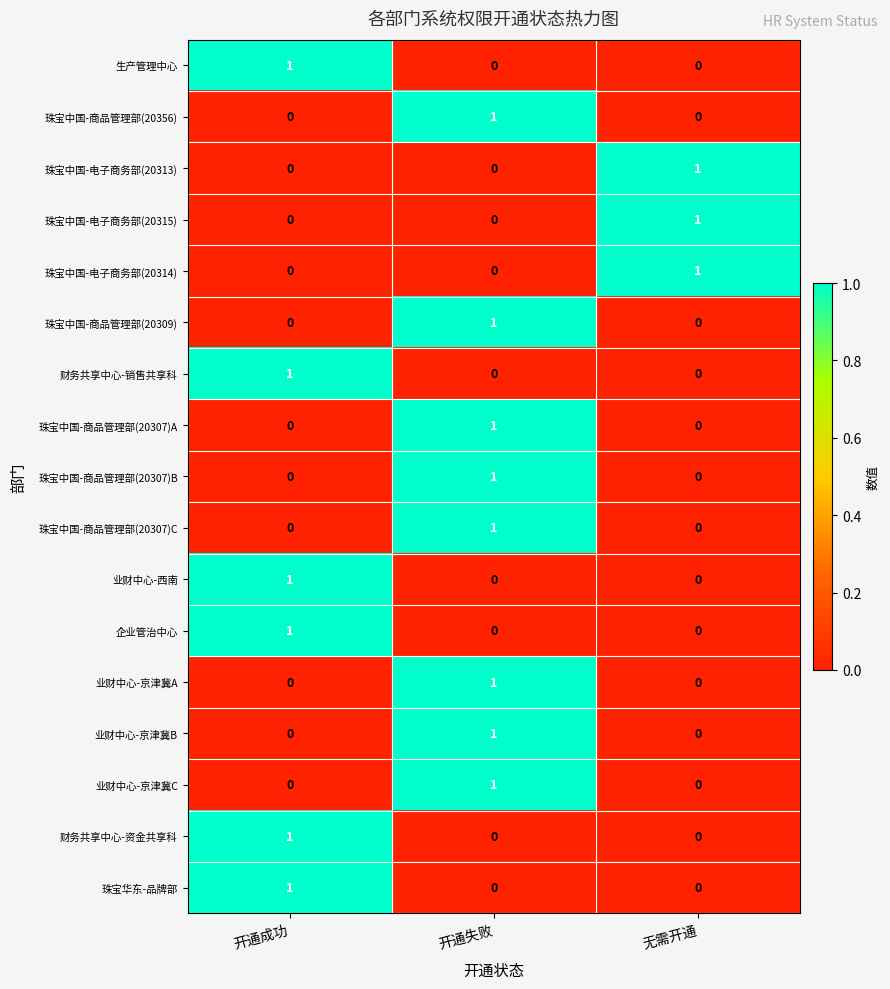

The 业财中心-京津冀B series shows -1 at 开通成功. True or false?

False